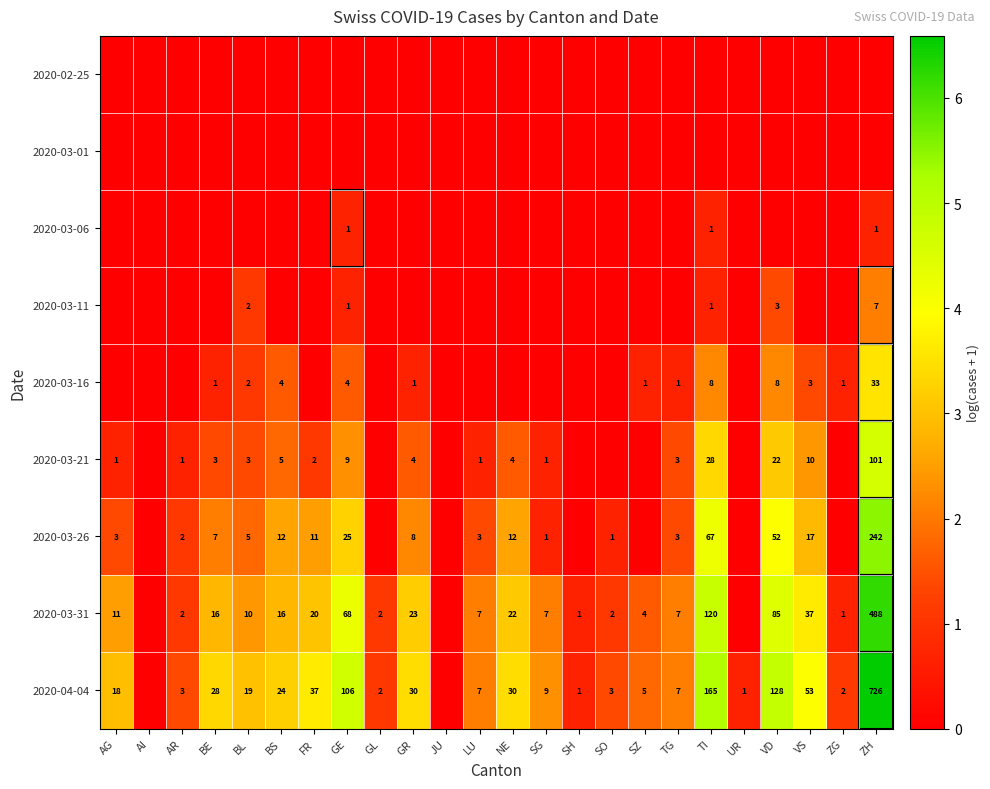

Is the value of 2020-03-06 at ZH greater than the value of 2020-03-31 at VD?

No